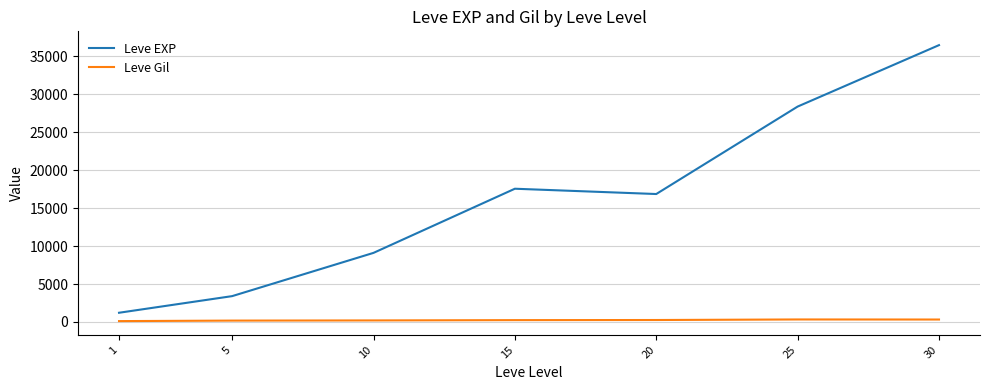

Count the number of categories in the chart.

7